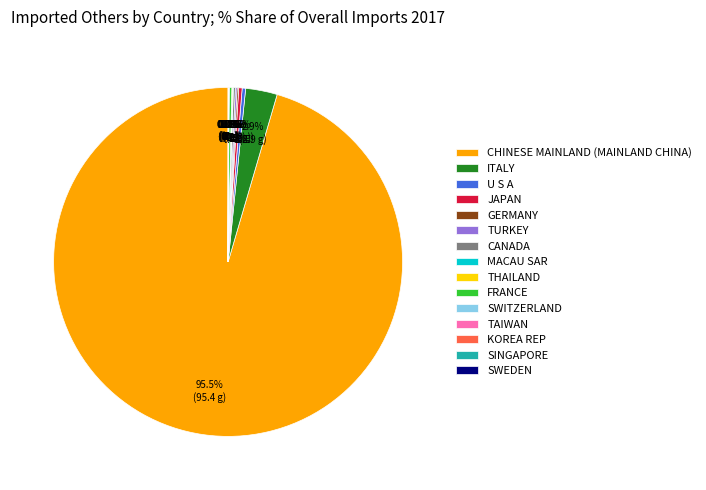

Does ITALY represent more than half of the total?

No